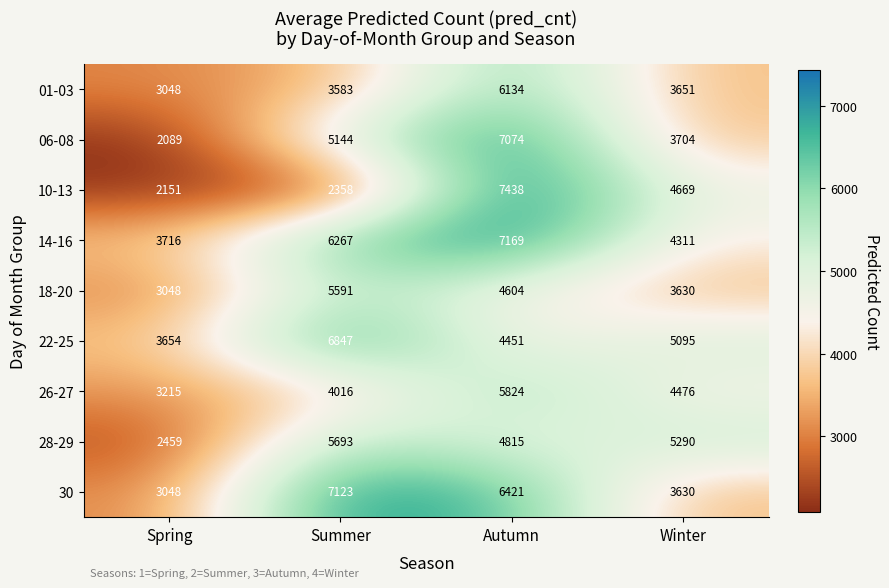

What is the spread (max minus min) of values at Autumn?

2987